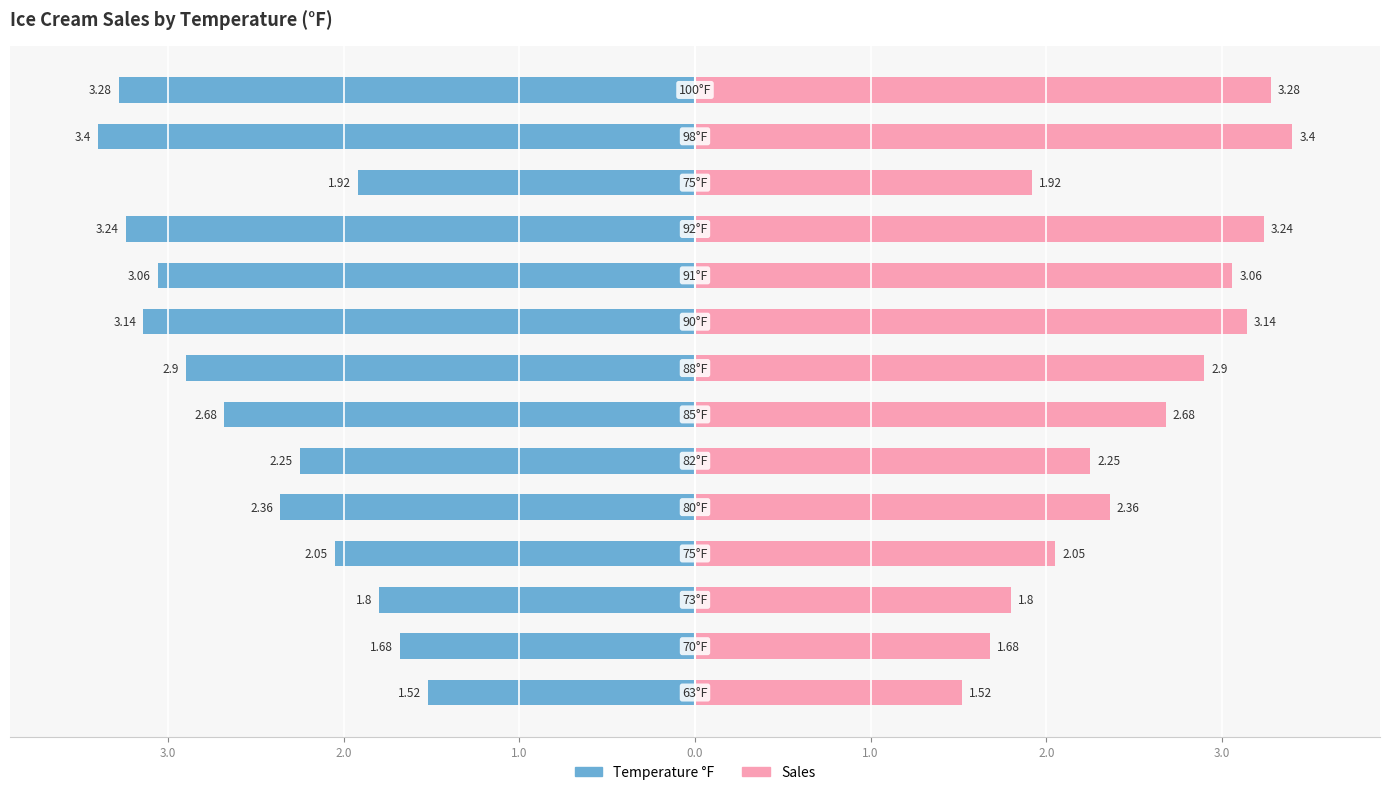

Are the bars grouped side by side (vs. stacked)?

Yes